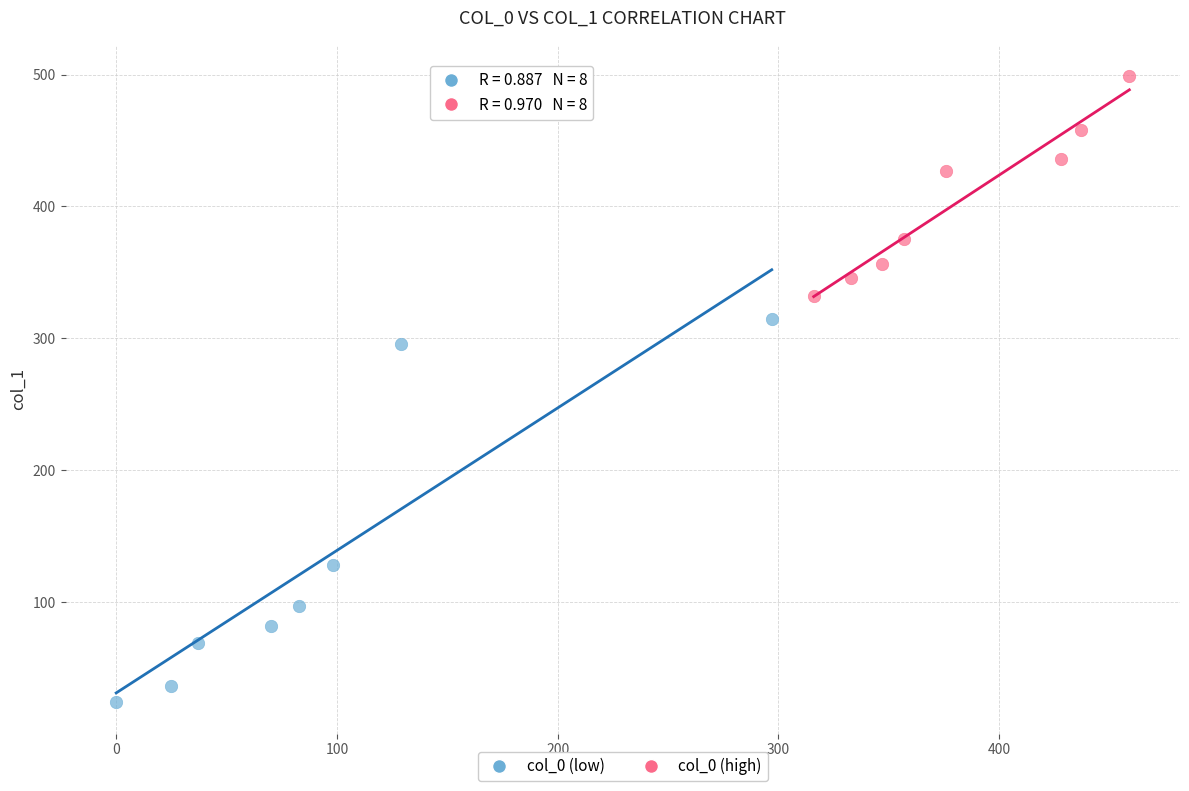

Which series contains the highest Y value?

col_0 (high)